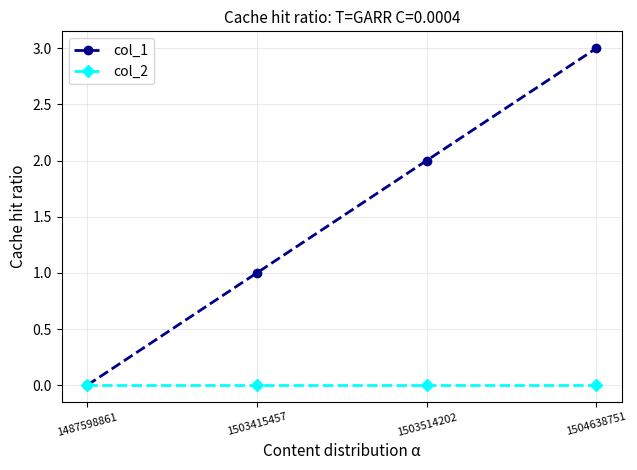

What is the average value of the col_1 series?

2